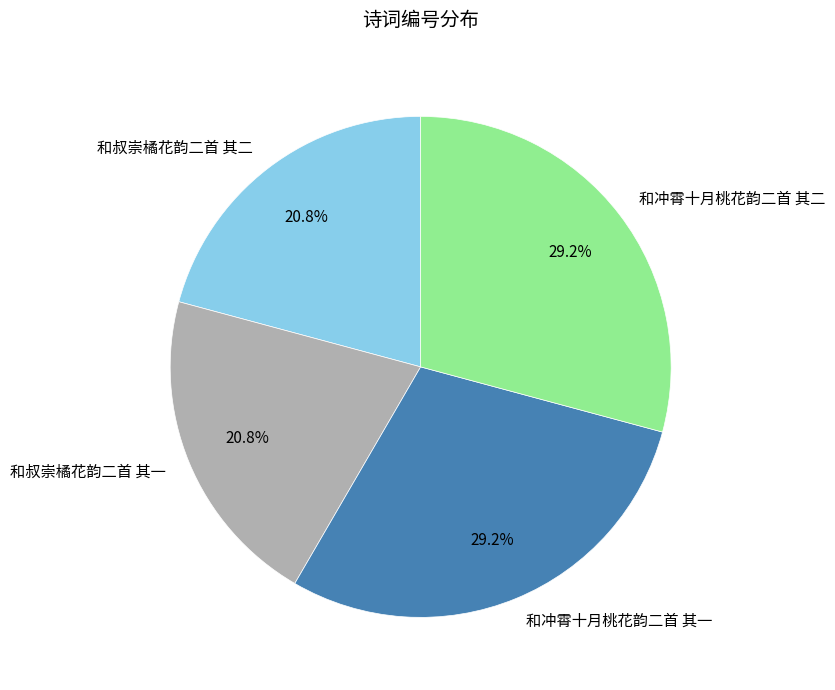

Combined, what portion of the pie is 和叔崇橘花韵二首 其二 and 和叔崇橘花韵二首 其一?

41.6%